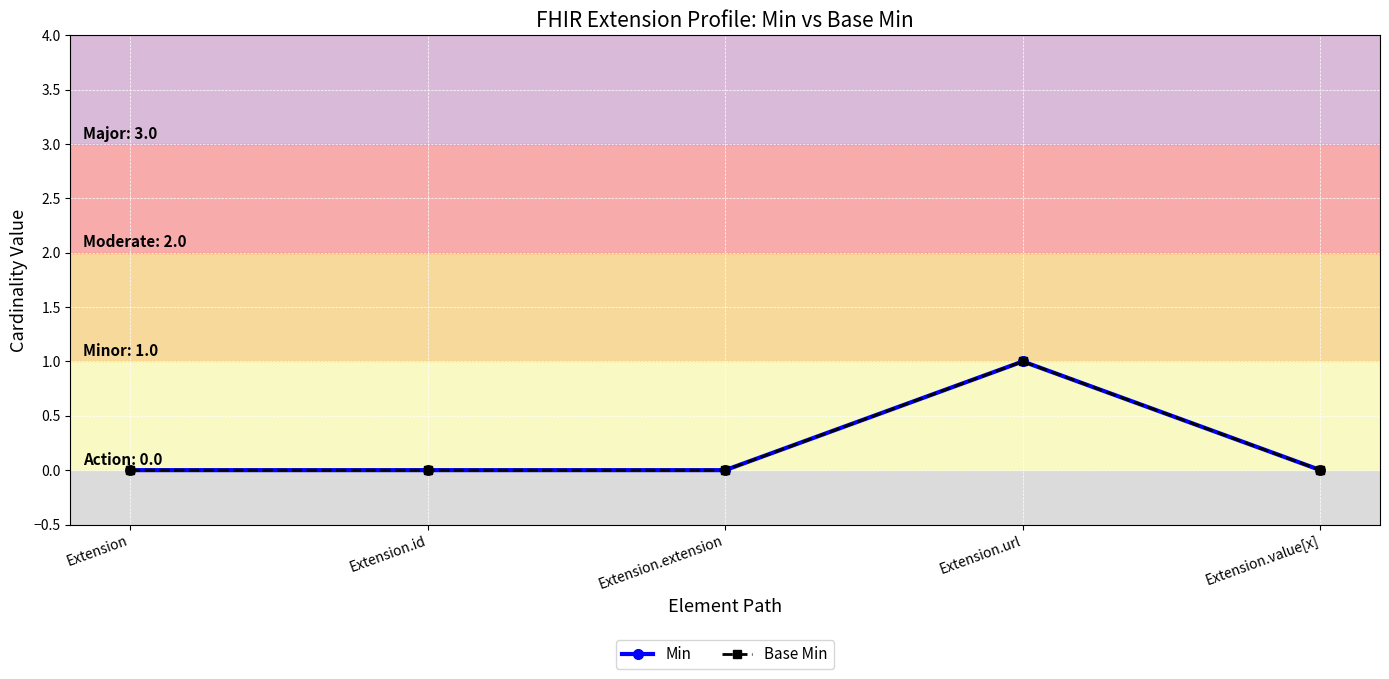

What is the label of the 1st point from the left?

Extension